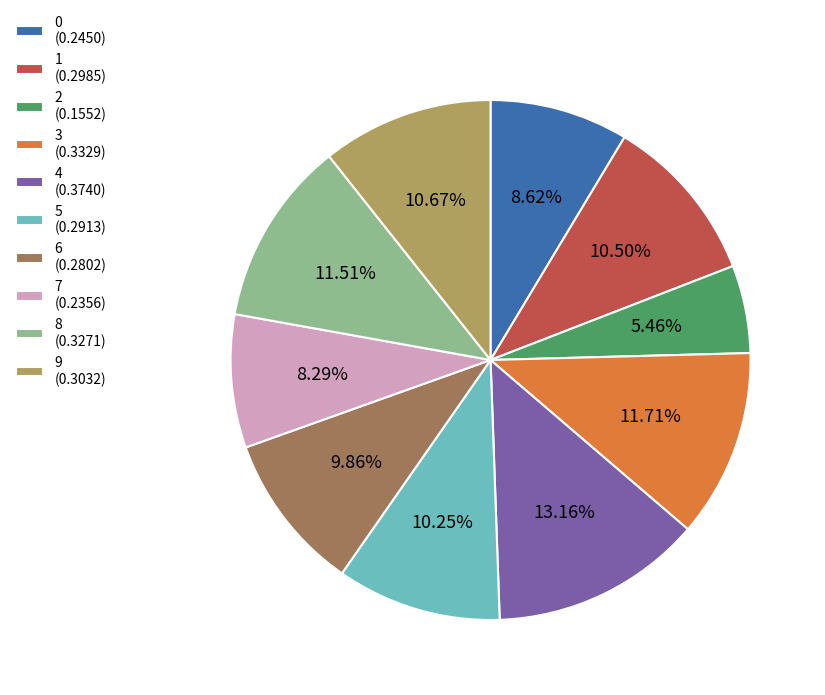

Combined, what portion of the pie is 8 and 1?

22.0%